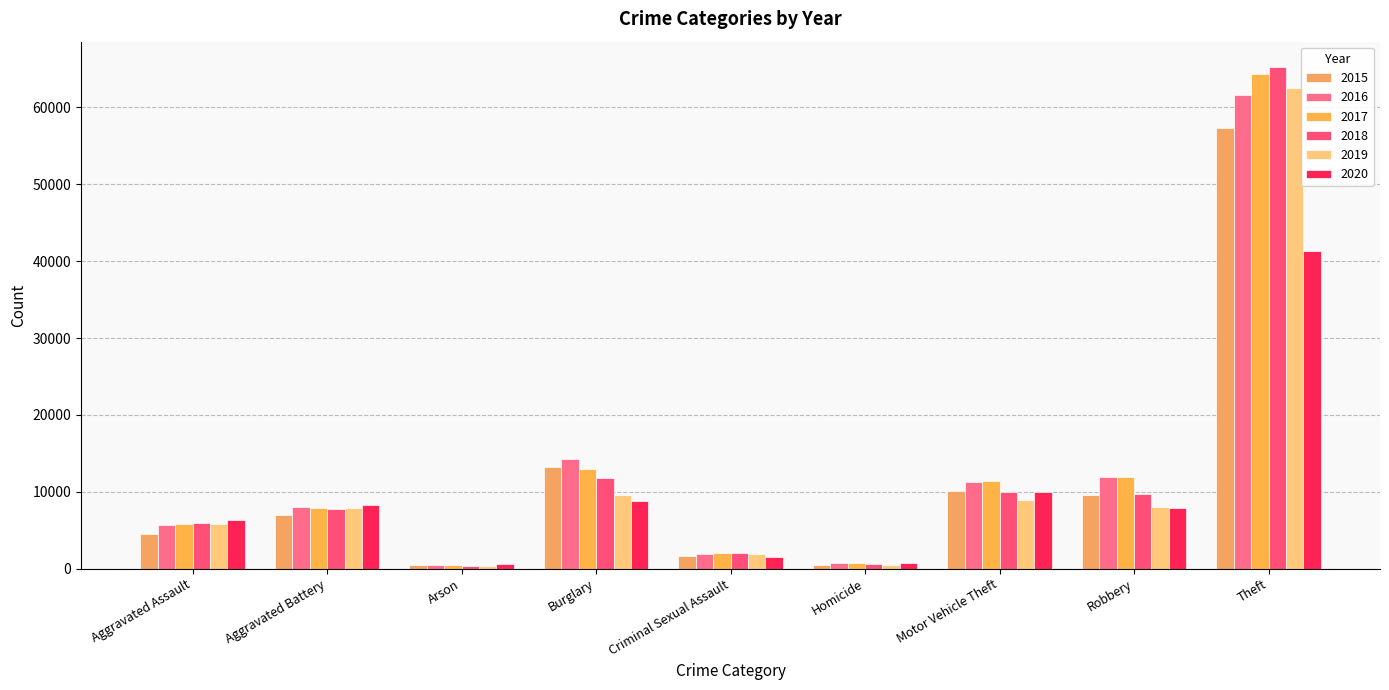

What is the difference between the maximum and minimum values in the 2019 series?

62122